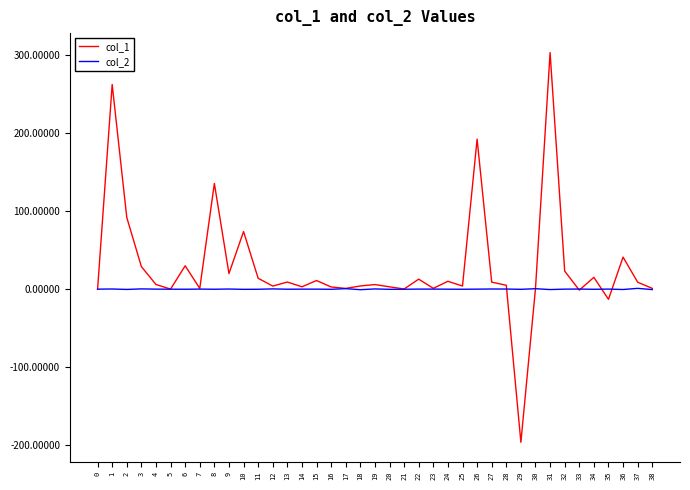

List the series in order of their peak value, highest first.

col_1, col_2